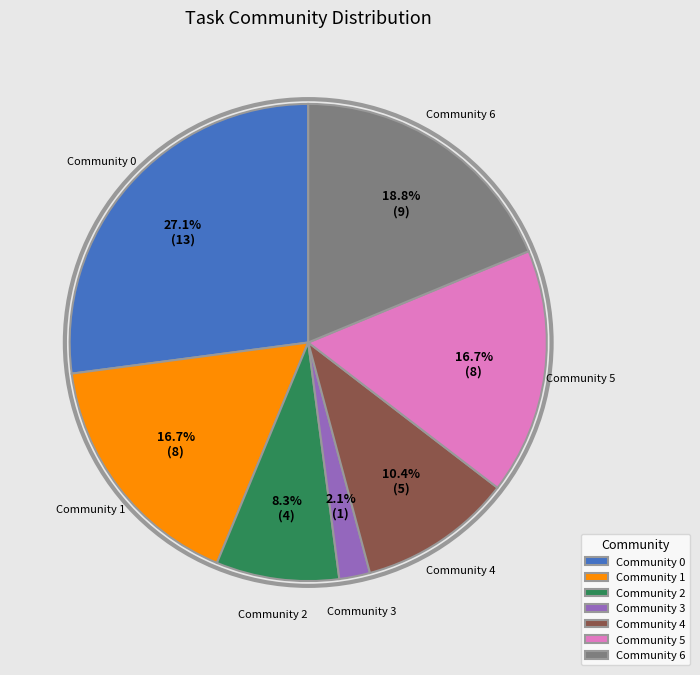

Is there a majority slice in this chart?

No